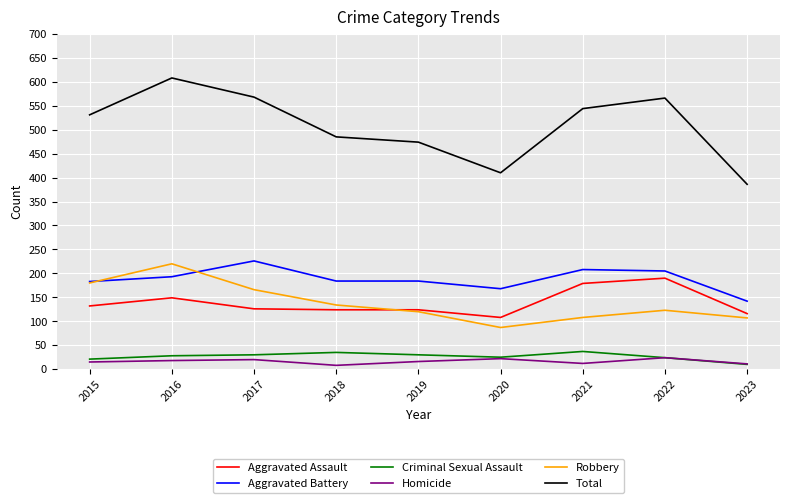

True or false: Homicide and Robbery intersect in this chart.

False